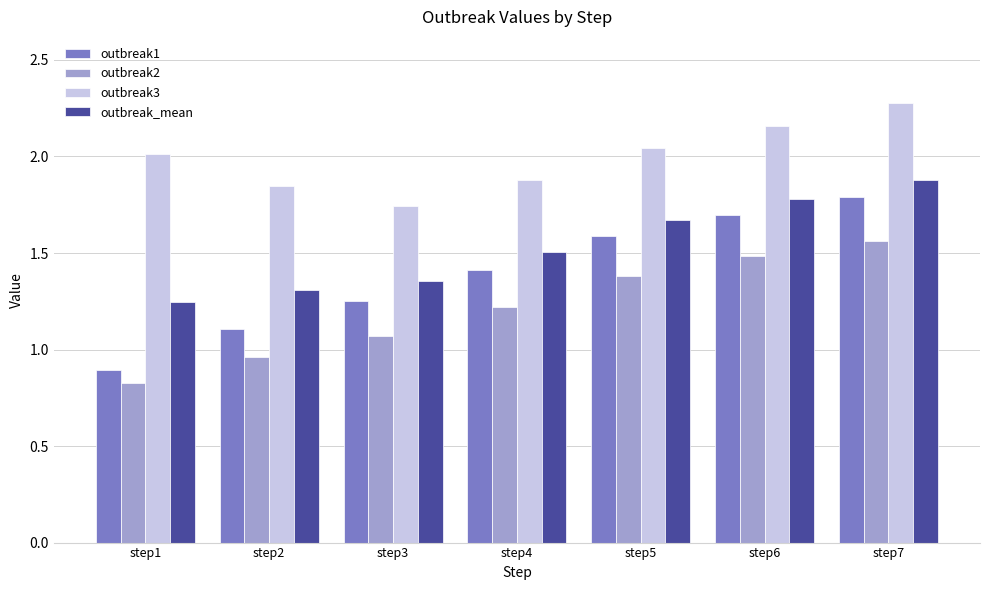

How many groups of bars are there?

7